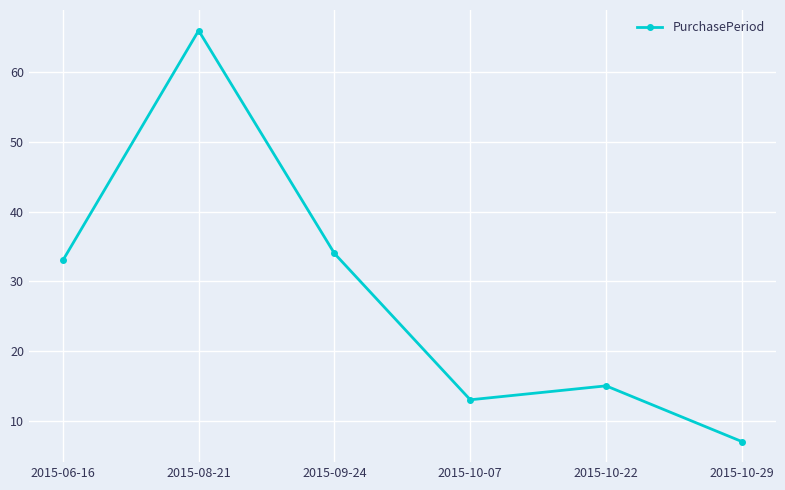

List the labels in order of value, smallest first.

2015-10-29, 2015-10-07, 2015-10-22, 2015-06-16, 2015-09-24, 2015-08-21